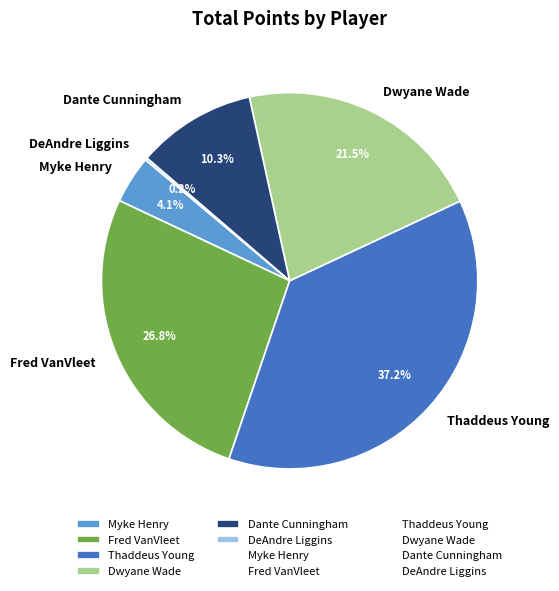

Between Dwyane Wade and Thaddeus Young, which is larger?

Thaddeus Young